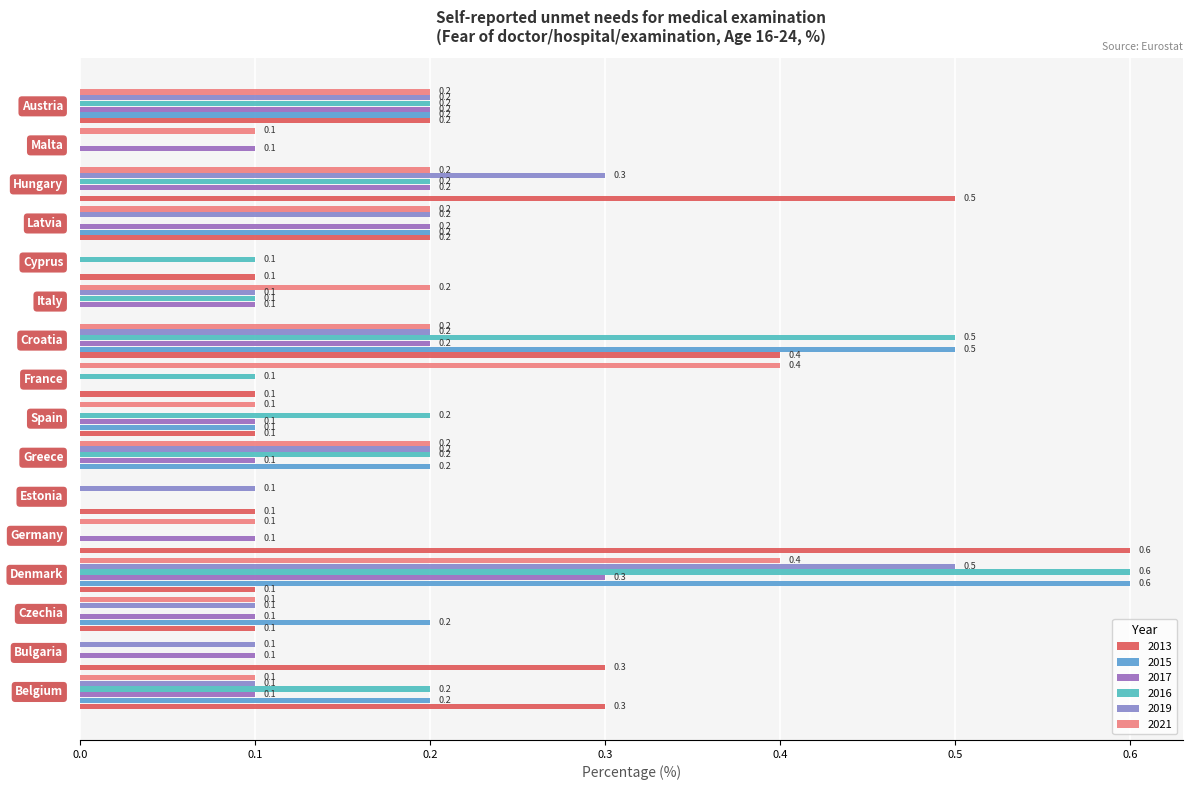

What are all the series names shown in the legend?

2013, 2015, 2017, 2016, 2019, 2021